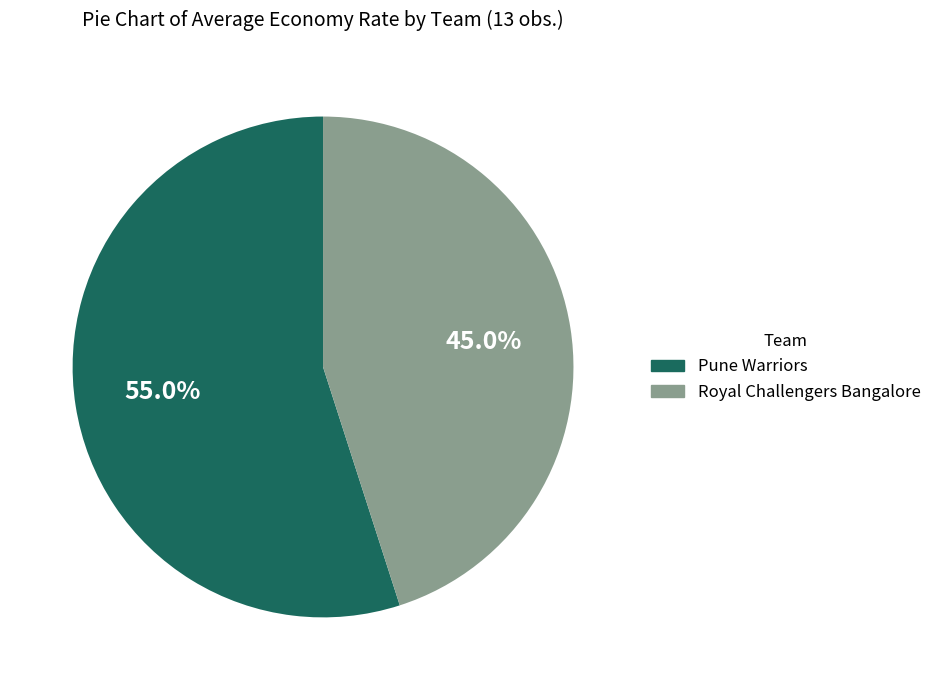

What percentage is the Royal Challengers Bangalore slice, to the nearest percent?

45%